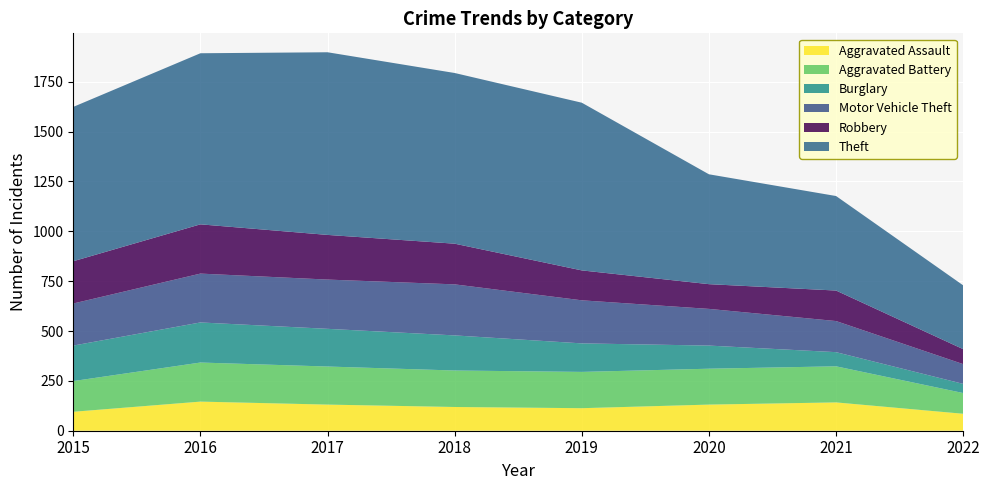

Reading left to right, what are all the values shown in this chart?

Aggravated Assault: 2015=95	2016=146	2017=131	2018=119	2019=113	2020=131	2021=142	2022=85
Aggravated Battery: 2015=154	2016=196	2017=191	2018=183	2019=182	2020=180	2021=181	2022=104
Burglary: 2015=178	2016=201	2017=189	2018=176	2019=143	2020=116	2021=71	2022=46
Motor Vehicle Theft: 2015=211	2016=245	2017=247	2018=256	2019=216	2020=184	2021=156	2022=99
Robbery: 2015=212	2016=247	2017=224	2018=204	2019=150	2020=124	2021=153	2022=75
Theft: 2015=774	2016=858	2017=916	2018=856	2019=841	2020=551	2021=474	2022=320